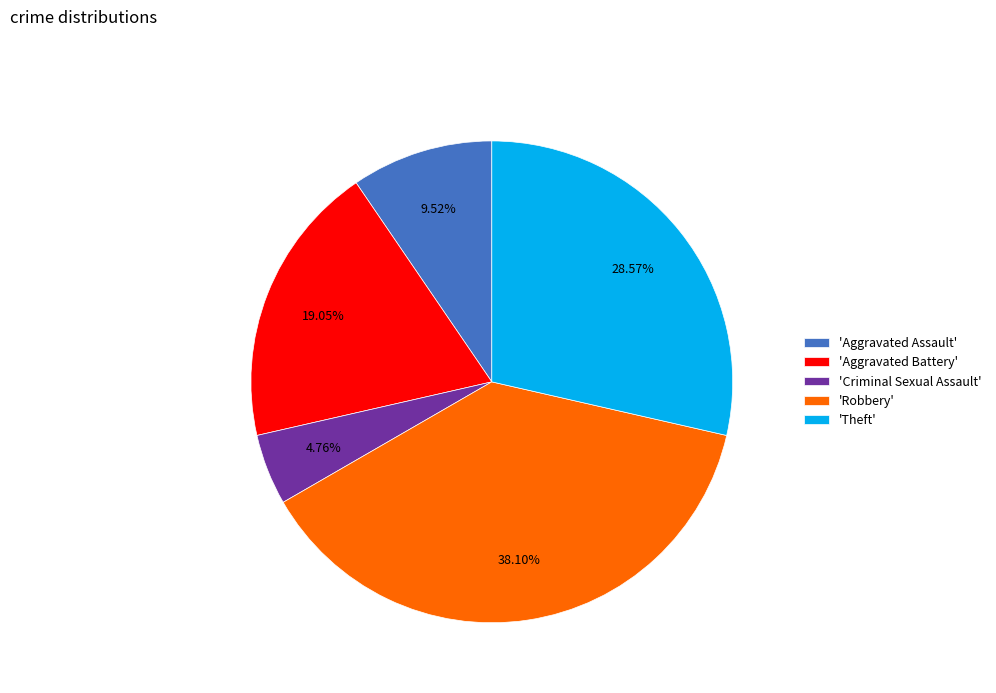

Is the sum of 'Aggravated Battery' and 'Criminal Sexual Assault' greater than half?

No